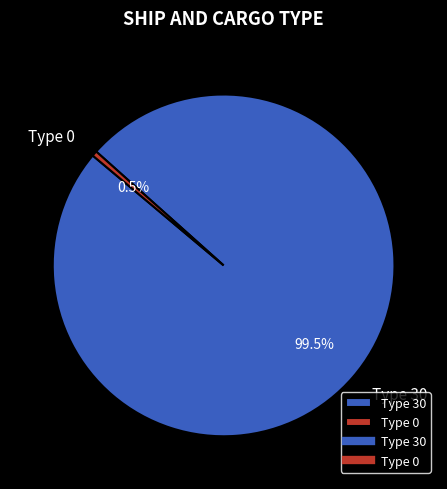

Does any single category account for the majority?

Yes